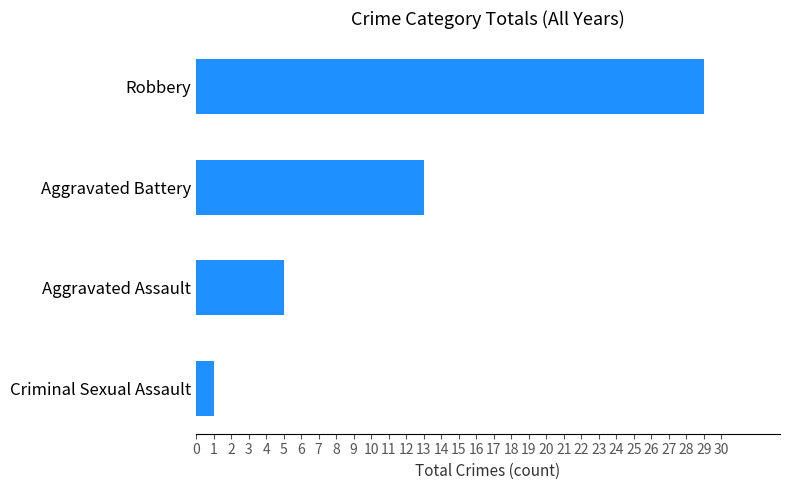

What is the change in value from Robbery to Aggravated Battery?

-16